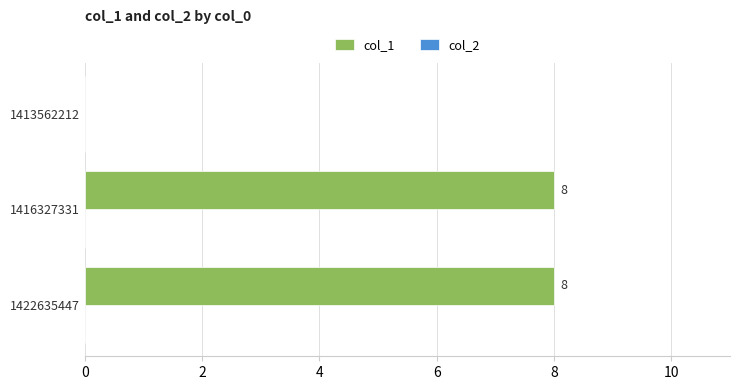

How many values are between 0 and 8?

3